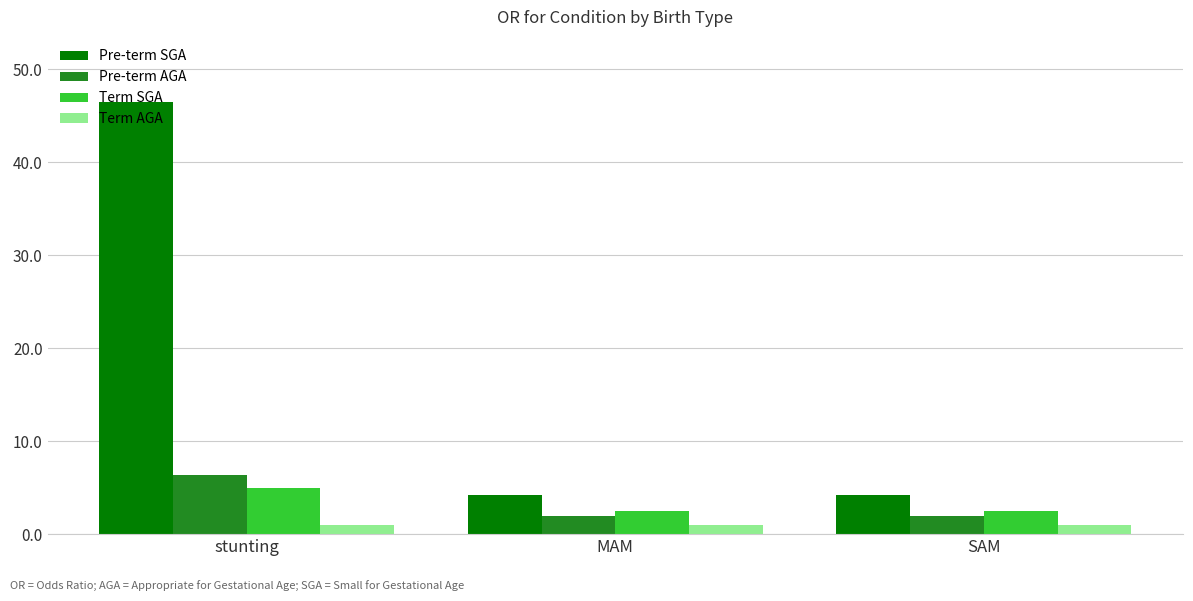

What is the sum of the Term AGA values at SAM and MAM?

2.0